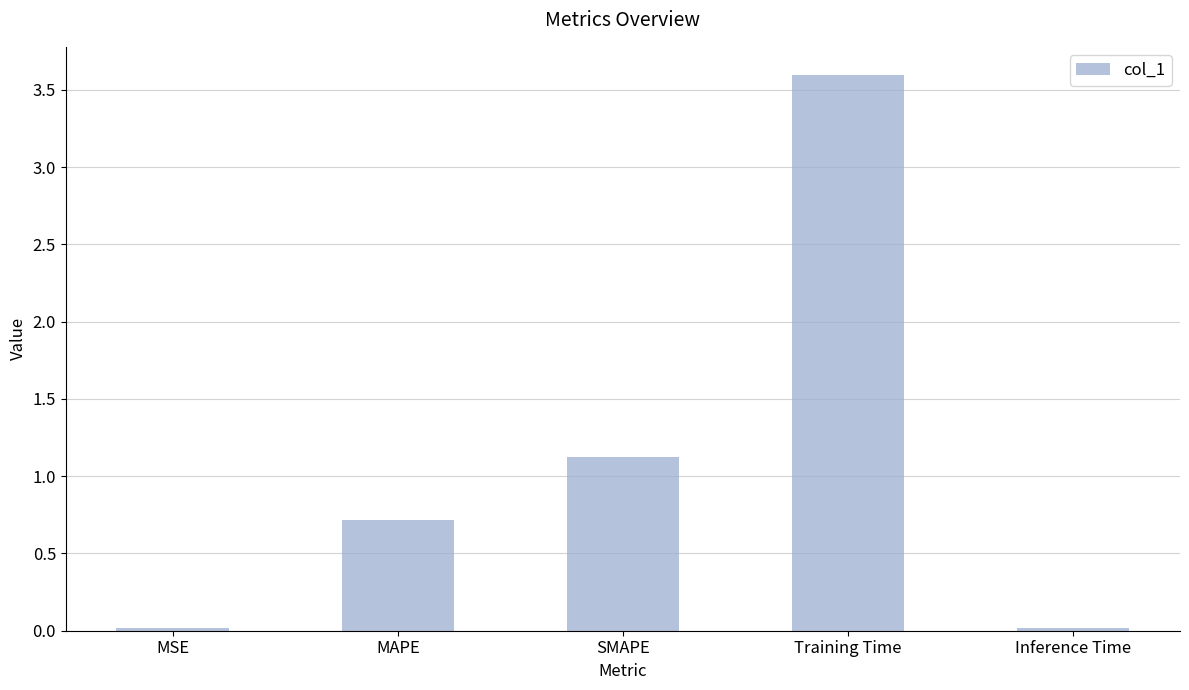

Between Training Time and Inference Time, which is larger?

Training Time